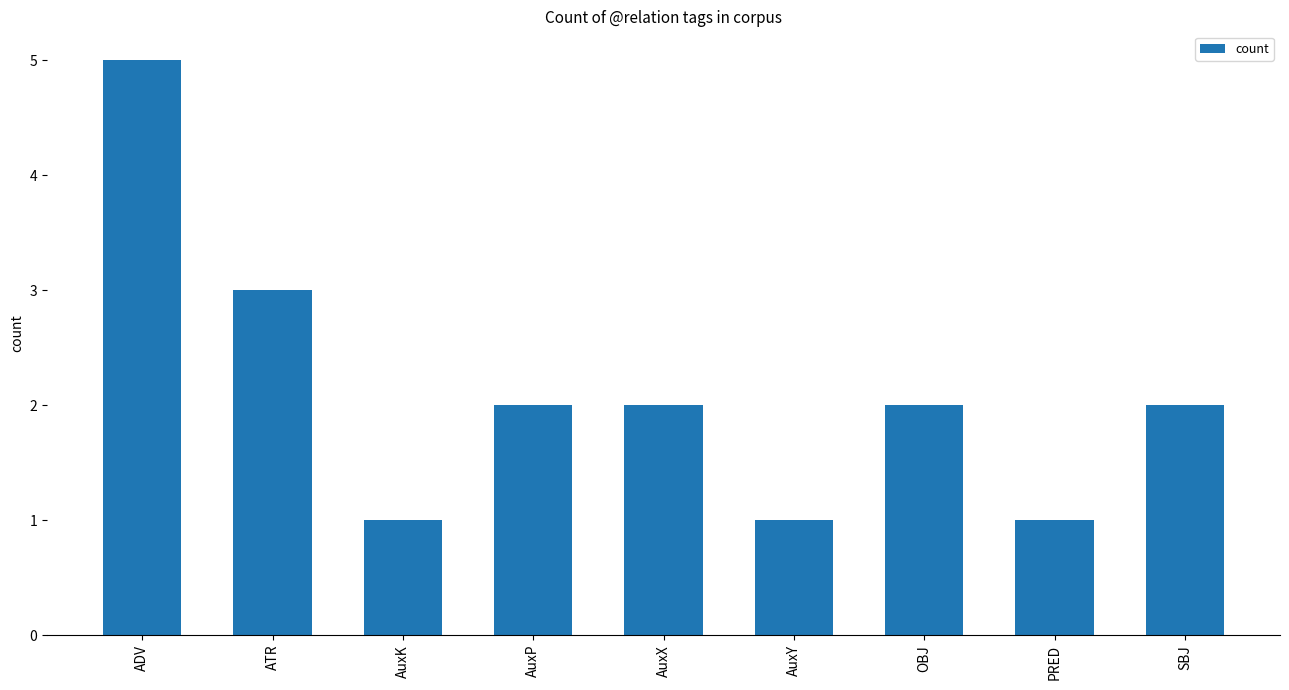

What is the label of the 4th bar from the right?

AuxY